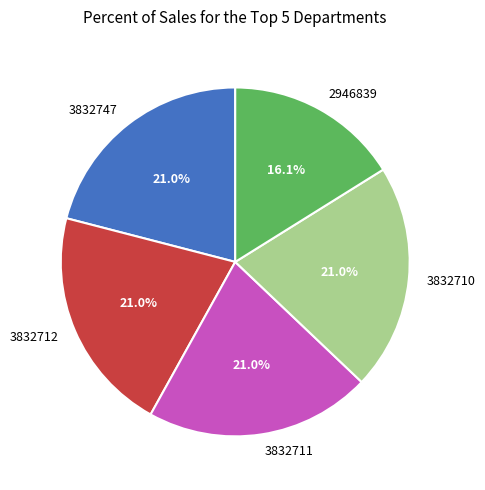

To the nearest percent, what is the average slice percentage?

20%